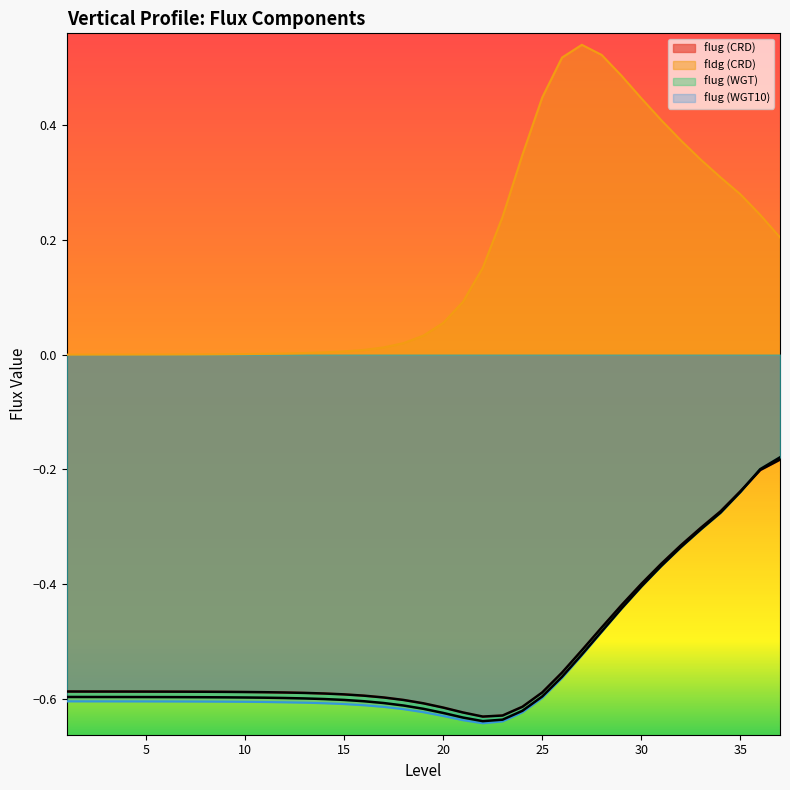

At how many categories does at least one series exceed 0?

36